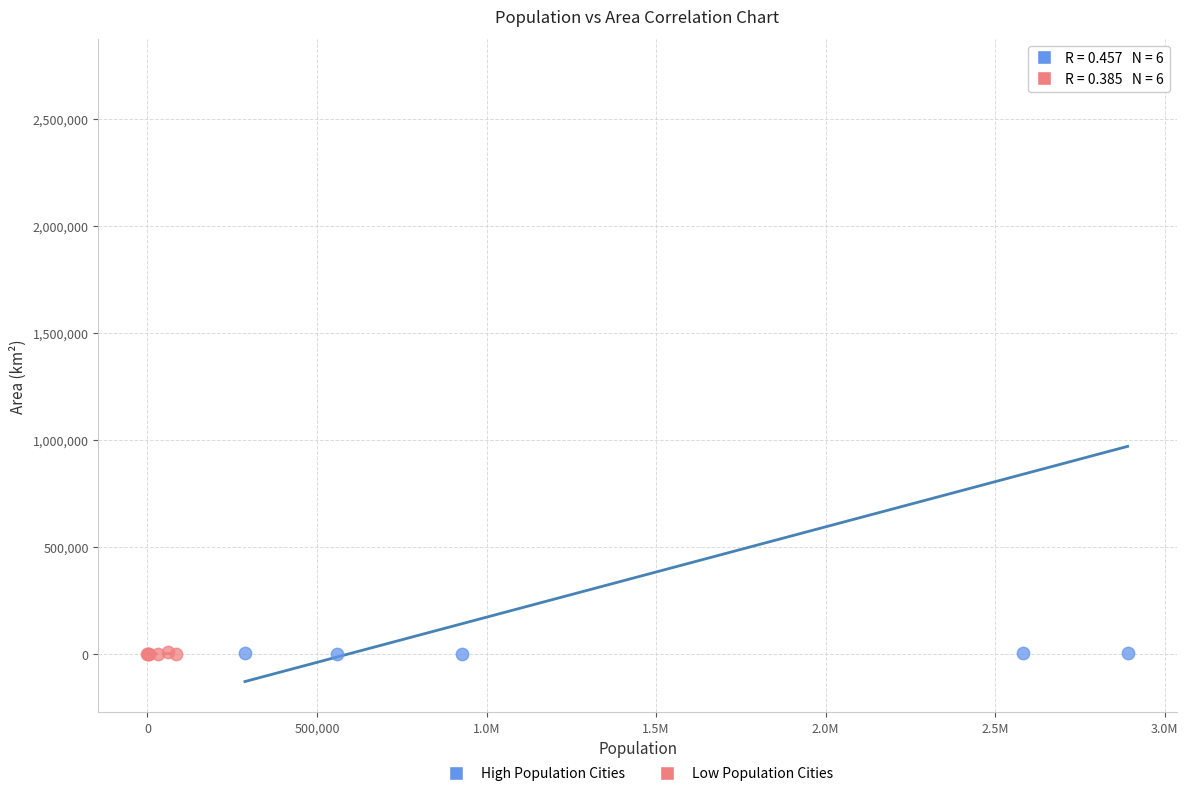

Which series reaches the maximum Y coordinate?

High Population Cities